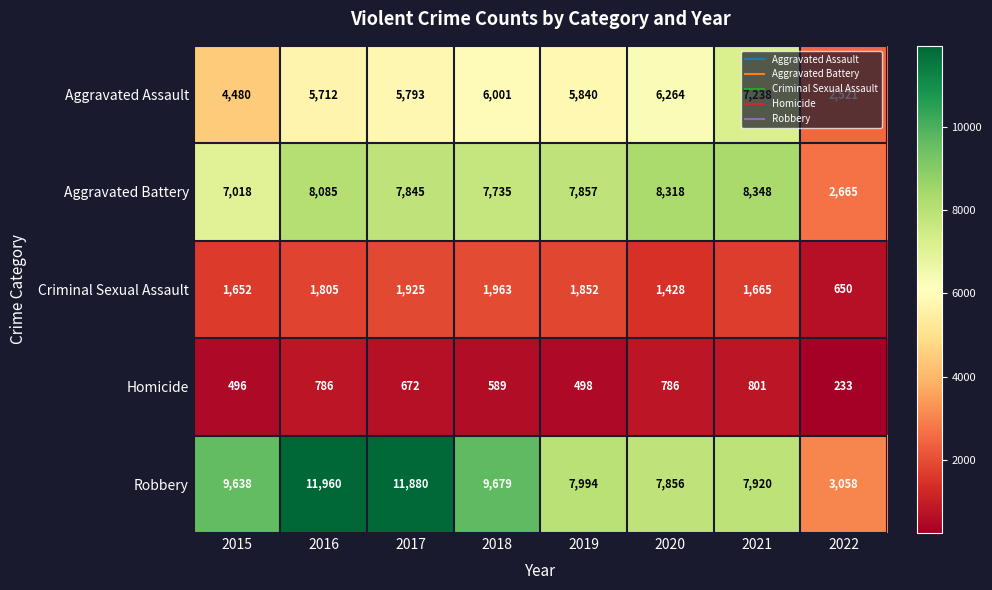

Is it true that Aggravated Battery equals 1734 at 2015?

False